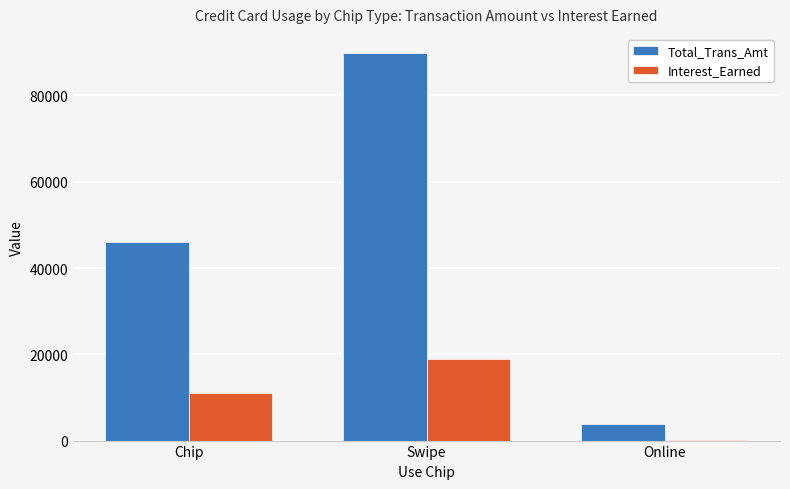

What is the highest value of the Total_Trans_Amt series?

89782.0